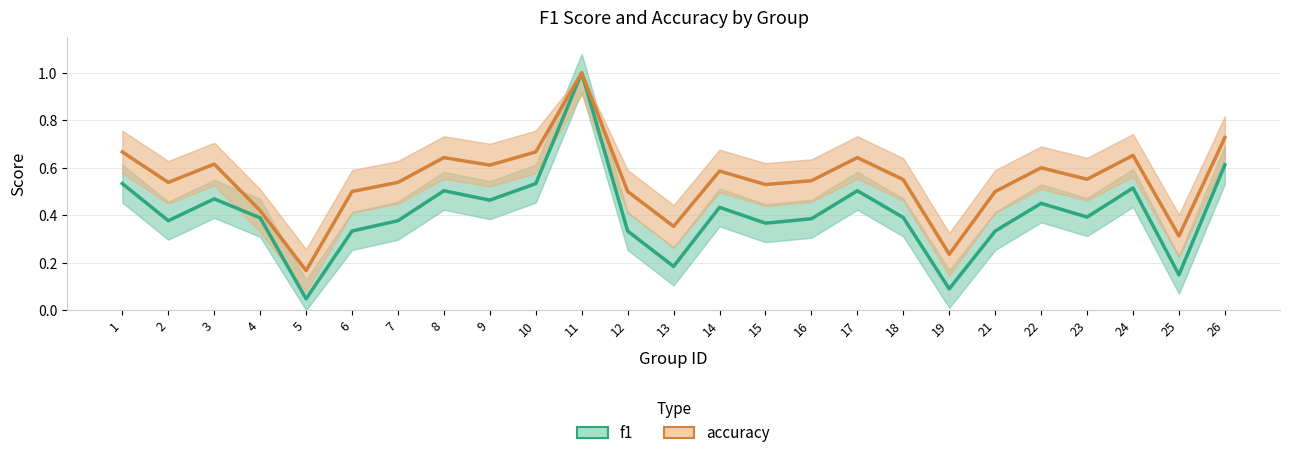

Reading right to left, list all the values displayed in this chart.

f1: 26=0.6	25=0.1	24=0.5	23=0.4	22=0.5	21=0.3	19=0.1	18=0.4	17=0.5	16=0.4	15=0.4	14=0.4	13=0.2	12=0.3	11=1.0	10=0.5	9=0.5	8=0.5	7=0.4	6=0.3	5=0.0	4=0.4	3=0.5	2=0.4	1=0.5
accuracy: 26=0.7	25=0.3	24=0.7	23=0.6	22=0.6	21=0.5	19=0.2	18=0.6	17=0.6	16=0.5	15=0.5	14=0.6	13=0.4	12=0.5	11=1.0	10=0.7	9=0.6	8=0.6	7=0.5	6=0.5	5=0.2	4=0.4	3=0.6	2=0.5	1=0.7